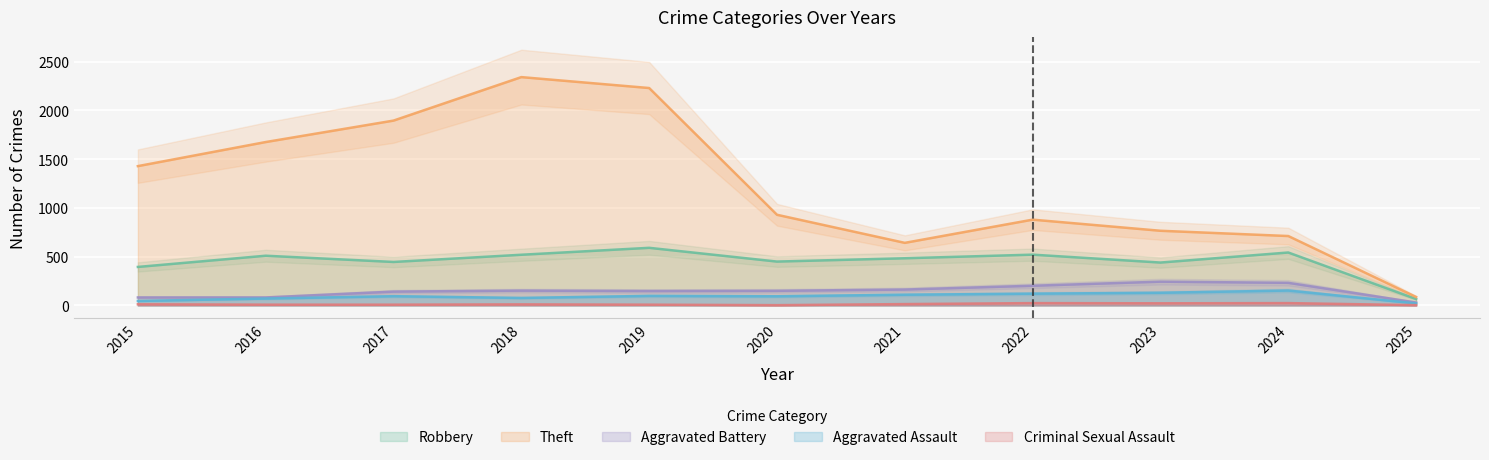

True or false: Theft and Aggravated Battery intersect in this chart.

False